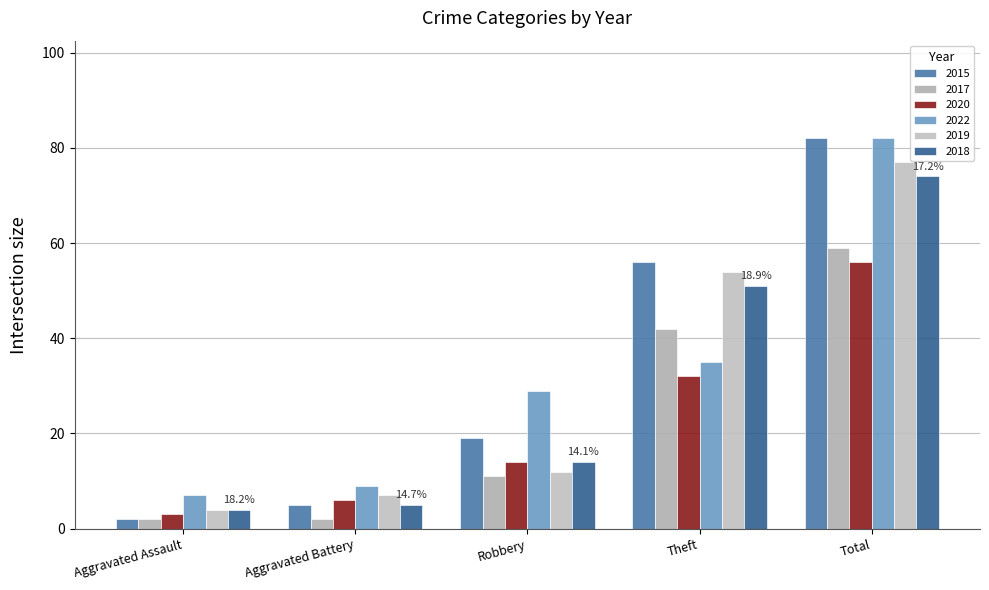

The value of 2019 at Aggravated Battery is 7. True or false?

True